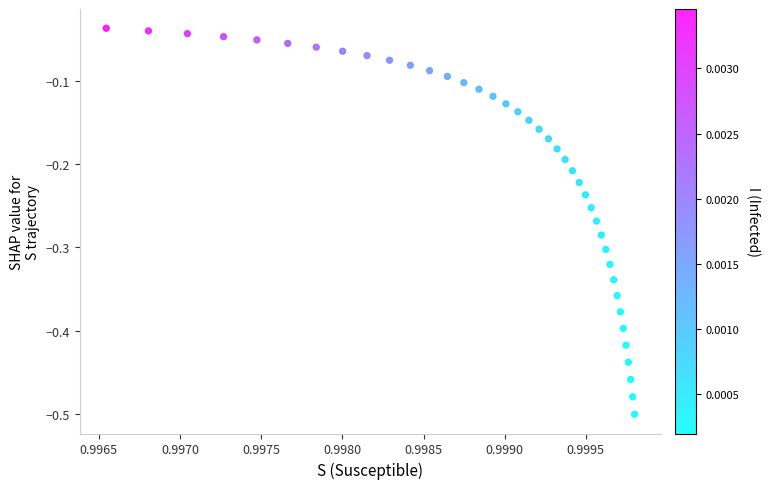

Count the number of points in this scatter plot.

40